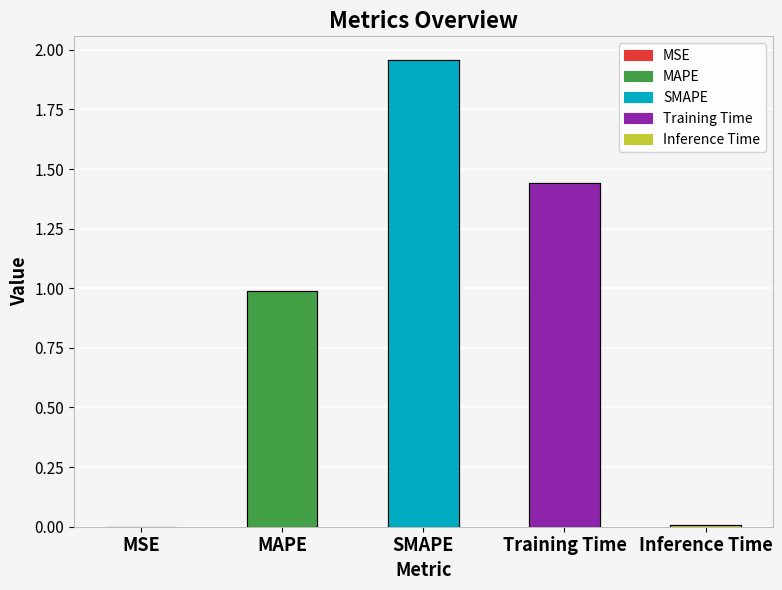

List the labels in order of value, largest first.

SMAPE, Training Time, MAPE, Inference Time, MSE